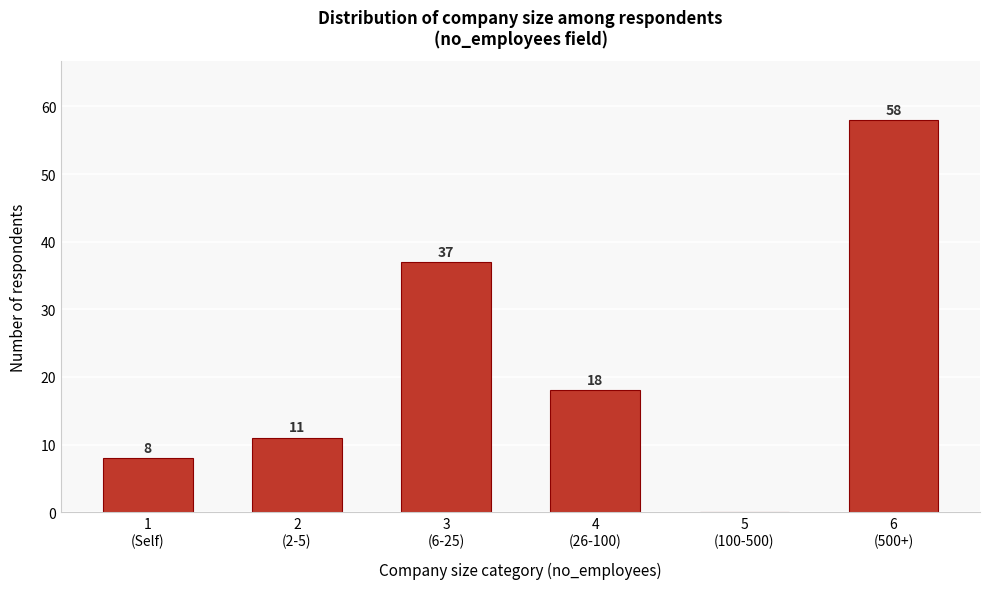

What is the greatest value displayed?

58